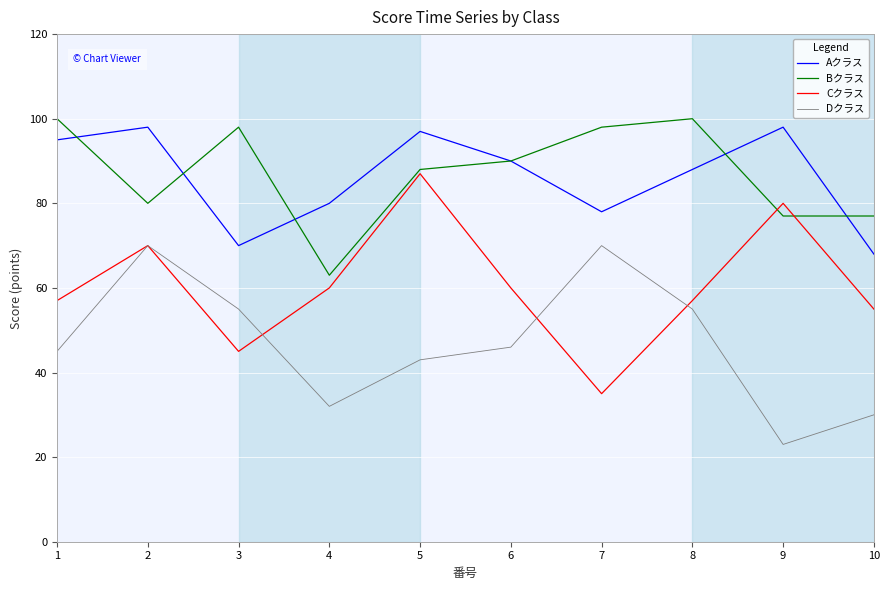

What is the minimum value for Aクラス?

68